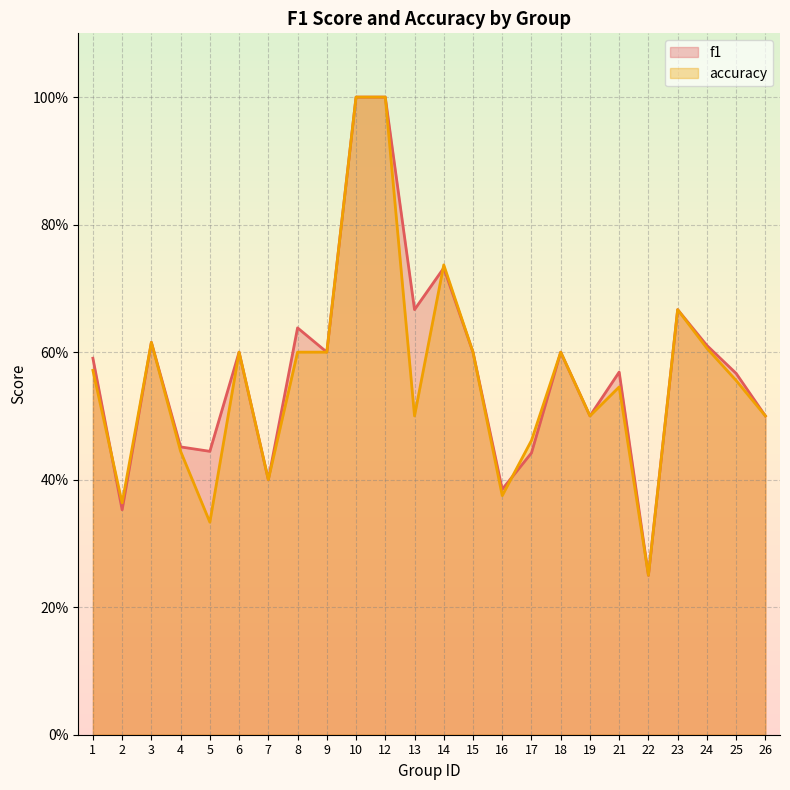

What is the value of the f1 point at the 11th from the left?

1.0